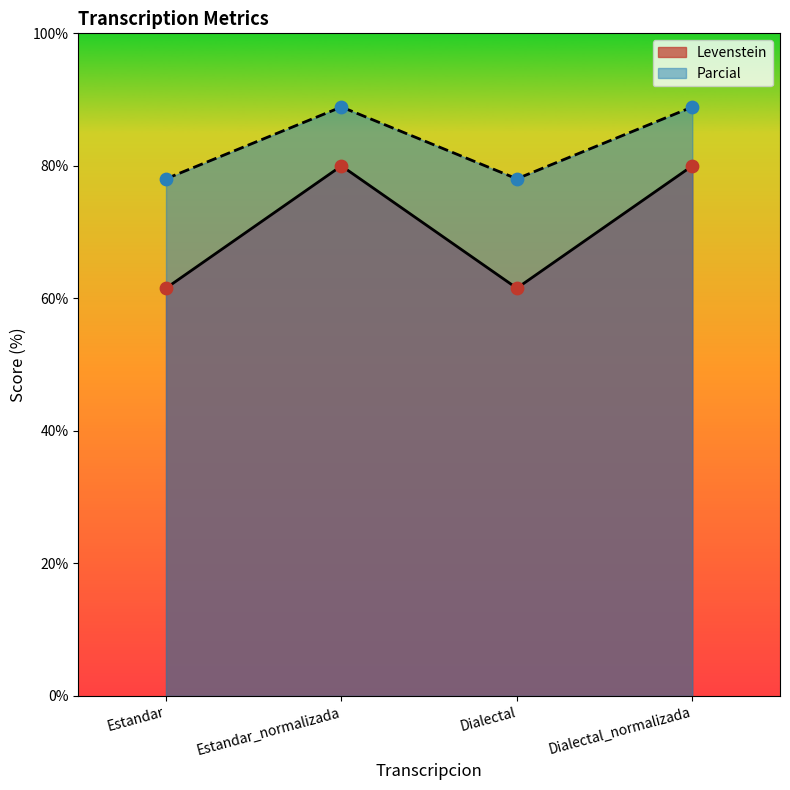

Which series contains the lowest Y value?

Levenstein